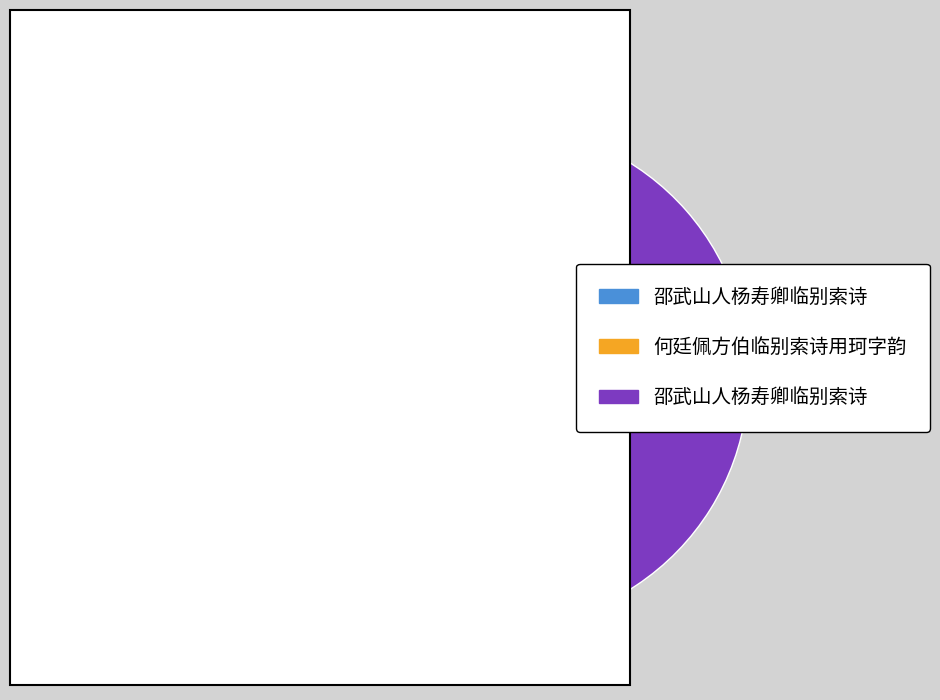

Is there any slice that represents more than half of the pie?

Yes